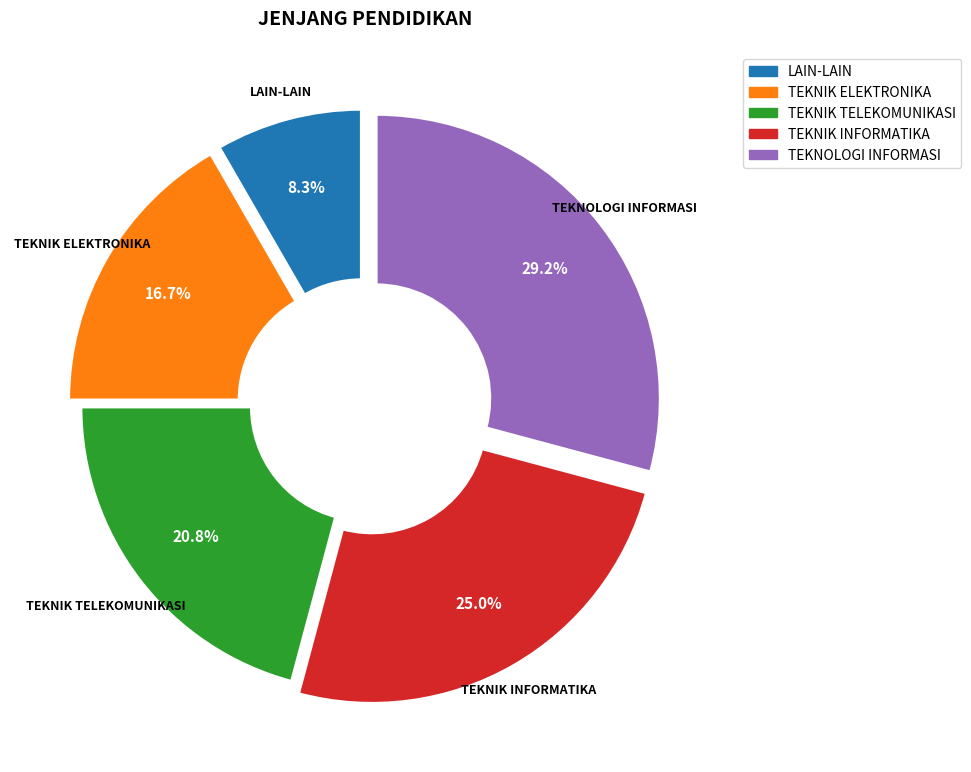

Which category has the smallest portion of the pie?

LAIN-LAIN